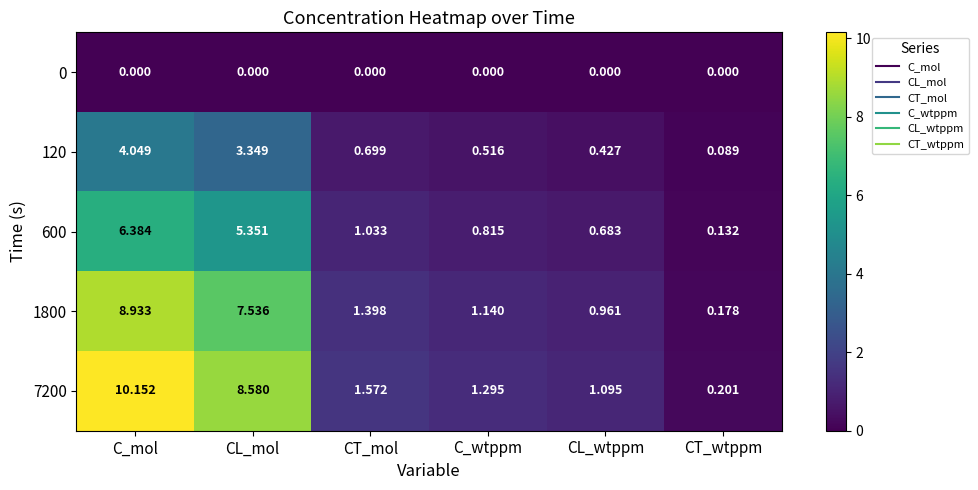

List the labels in order of 600 value, smallest first.

CT_wtppm, CL_wtppm, C_wtppm, CT_mol, CL_mol, C_mol